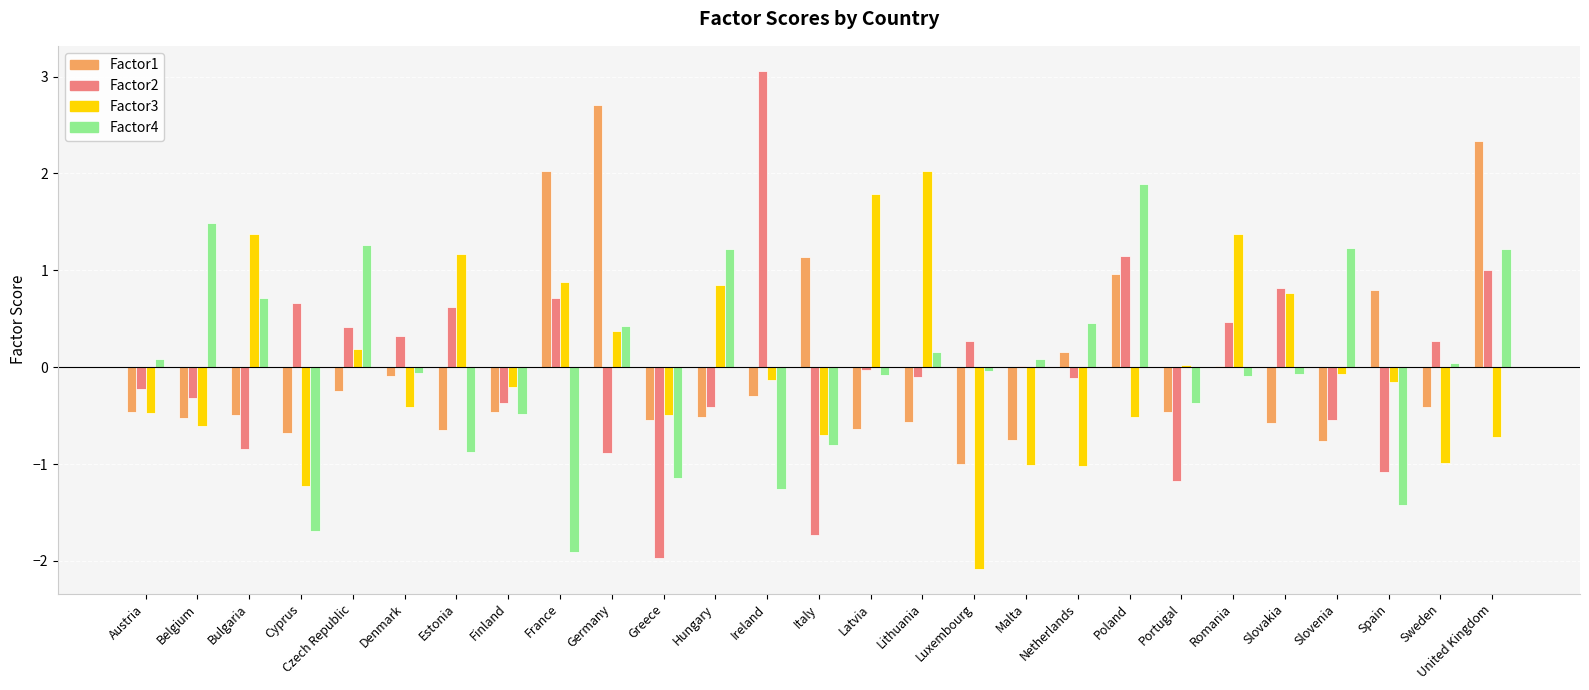

Which category has the highest value in the Factor1 series?

Germany